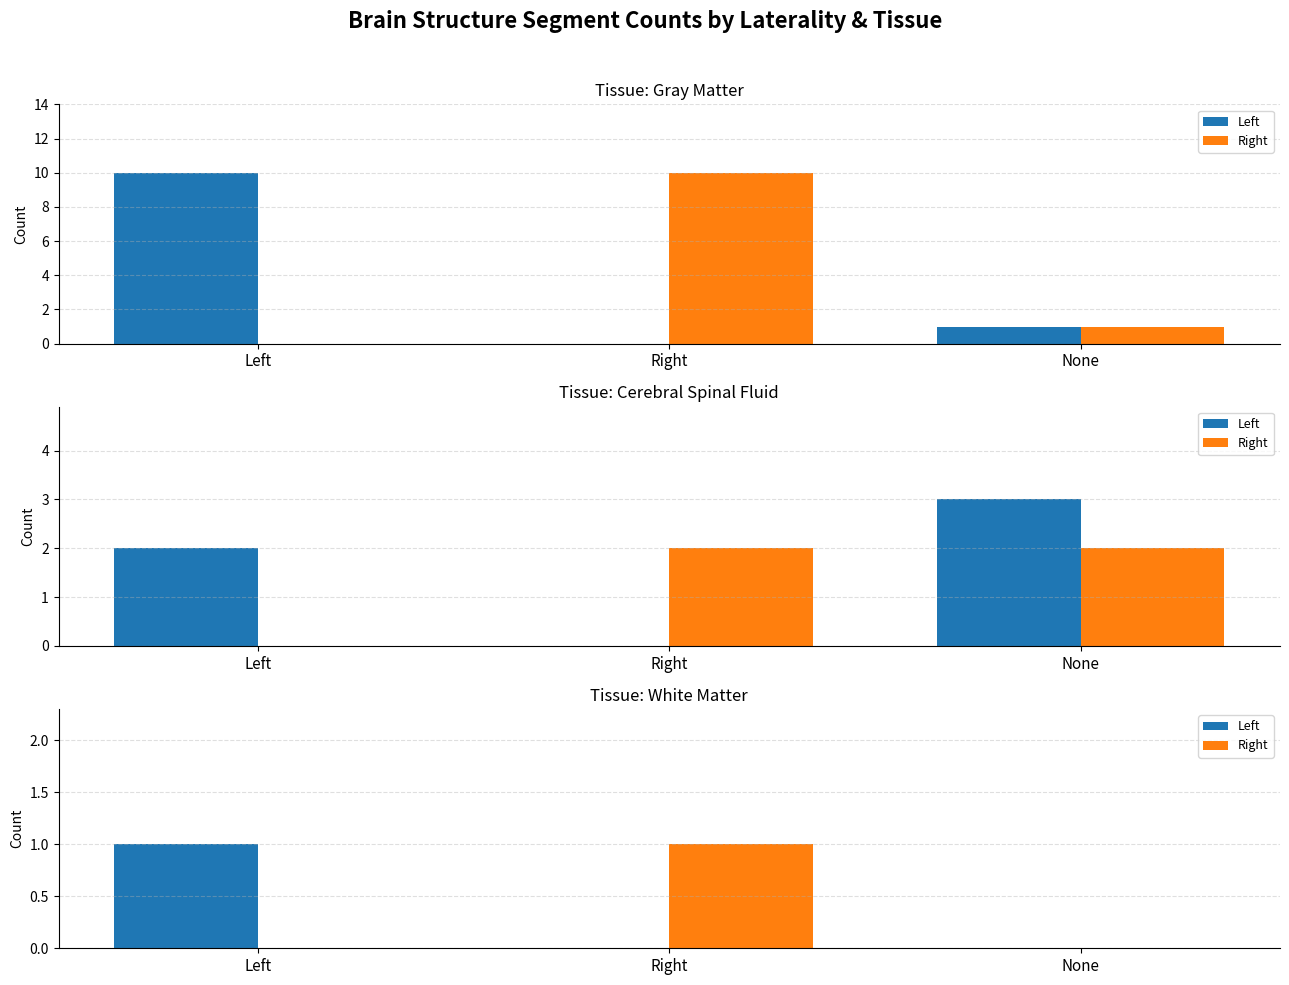

What is the difference between the maximum and minimum values in the Left series?

1